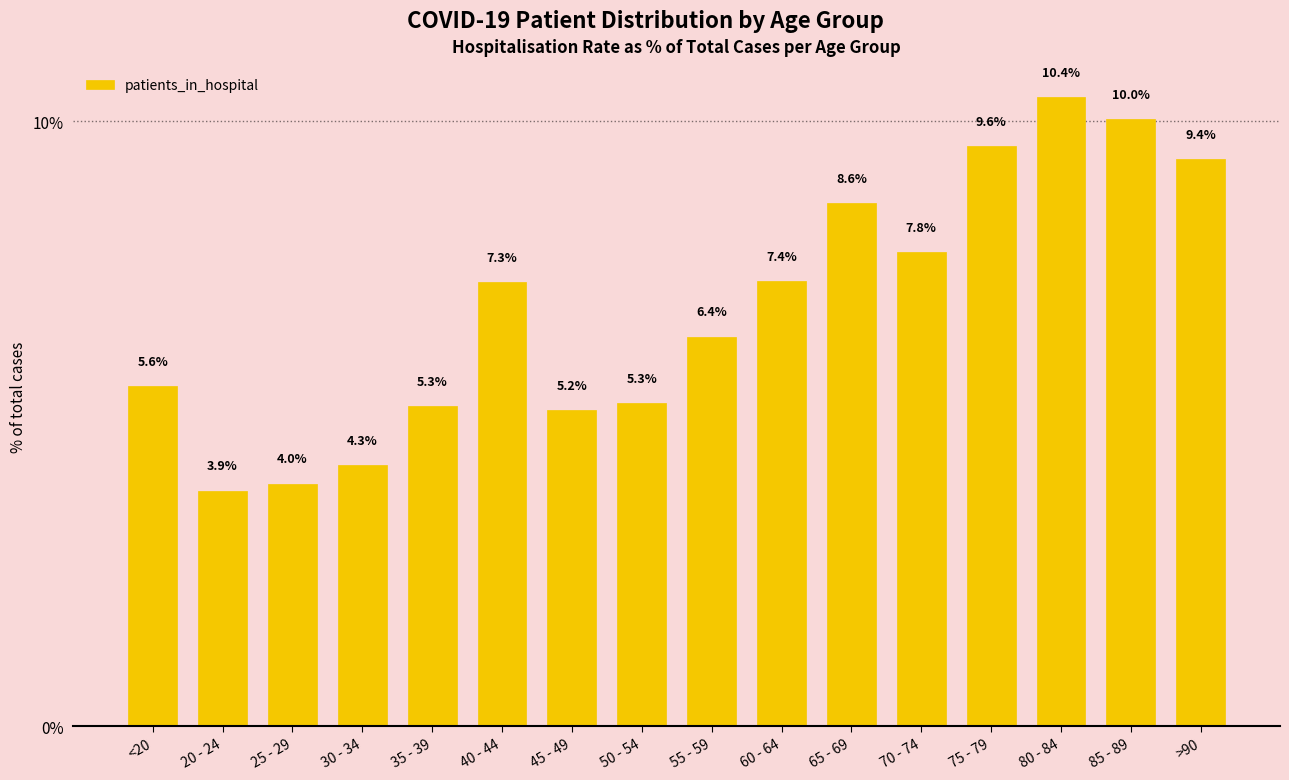

What is the ratio of the value at 70 - 74 to the value at 85 - 89?

0.8